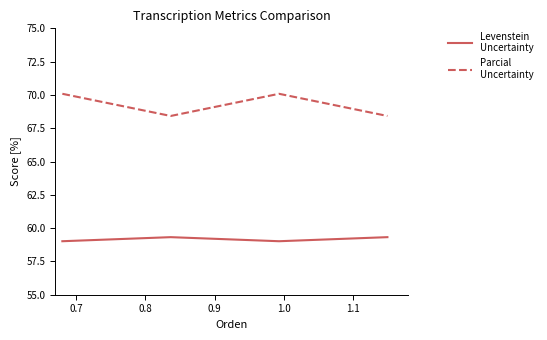

What is the minimum value shown in the chart?

59.0